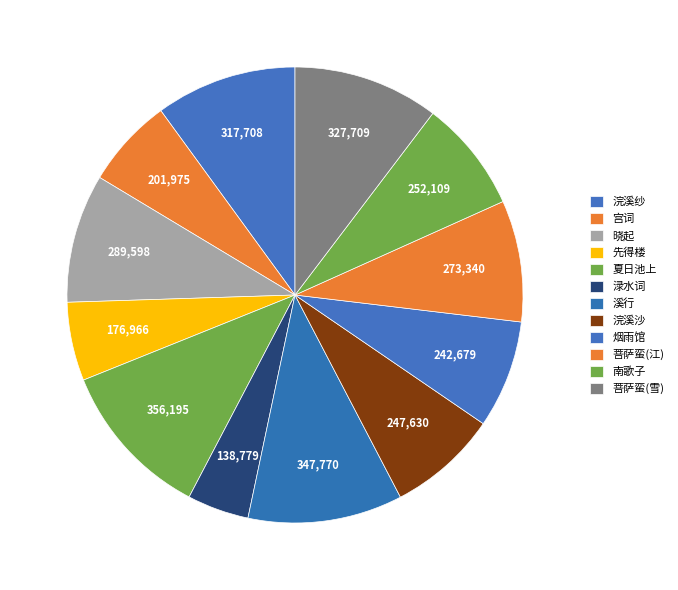

How many slices are in this pie chart?

12